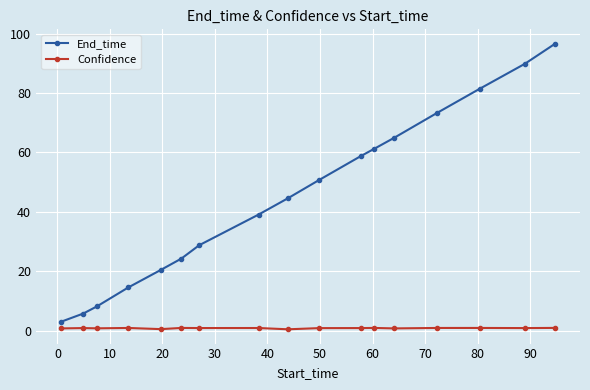

Does the chart display data point markers on the line(s)?

Yes